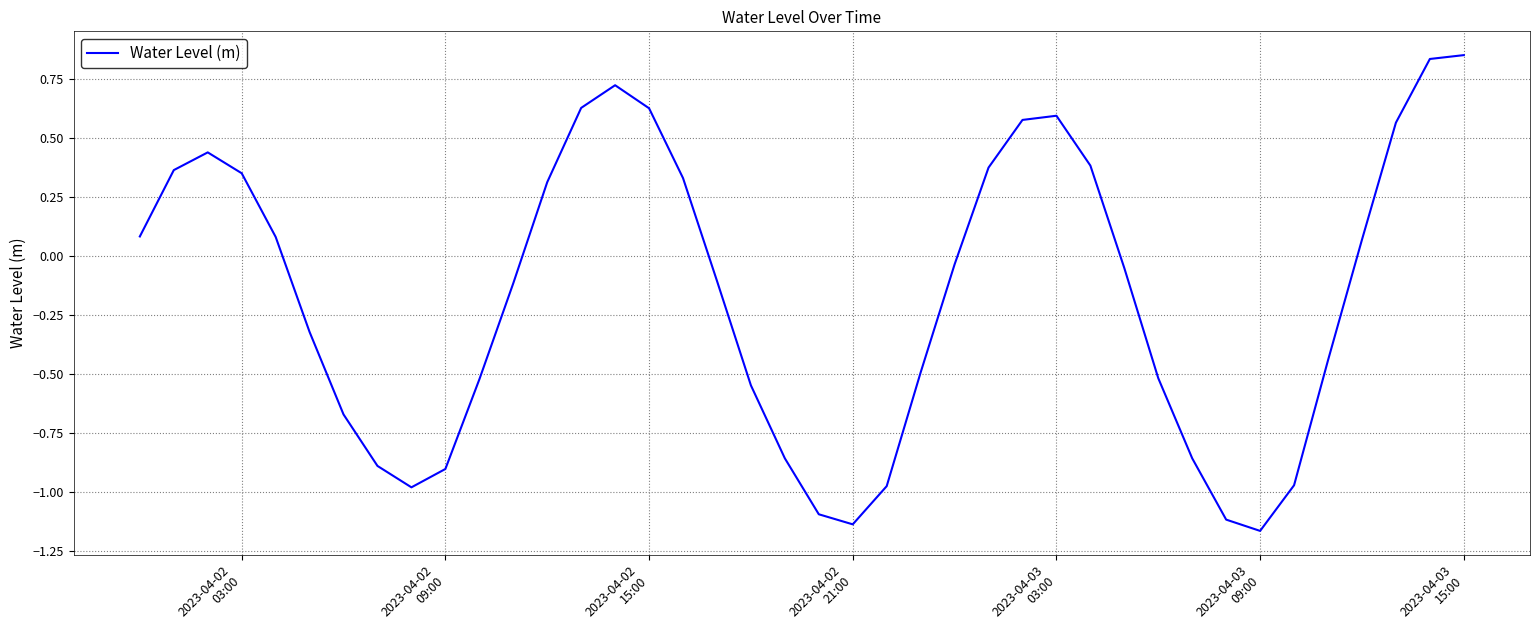

What is the difference between the maximum and minimum values?

2.0